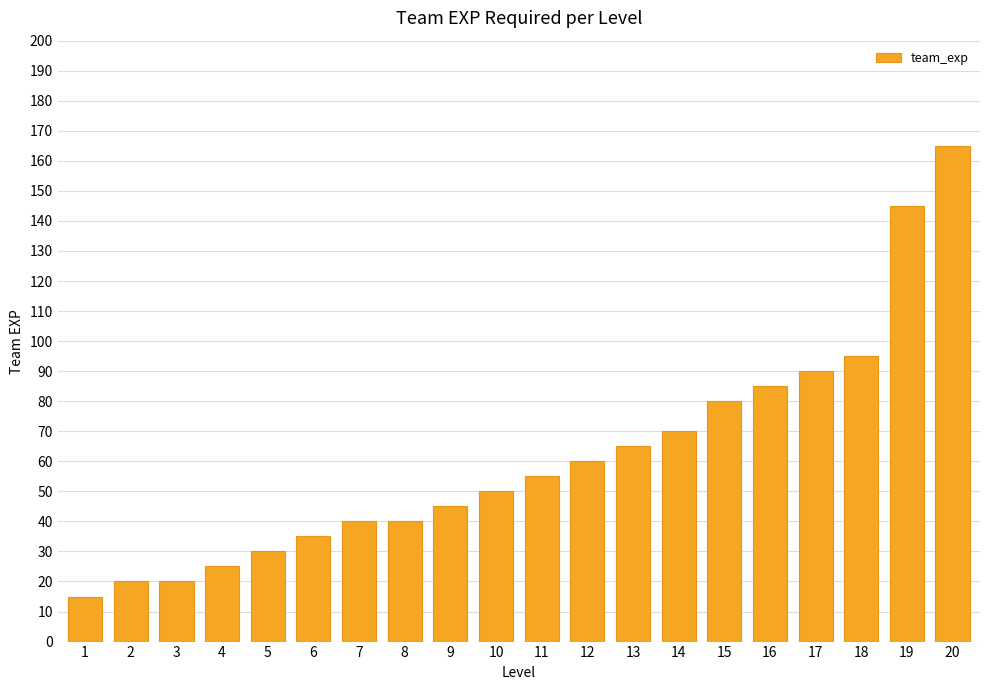

Does the chart contain any negative values?

No